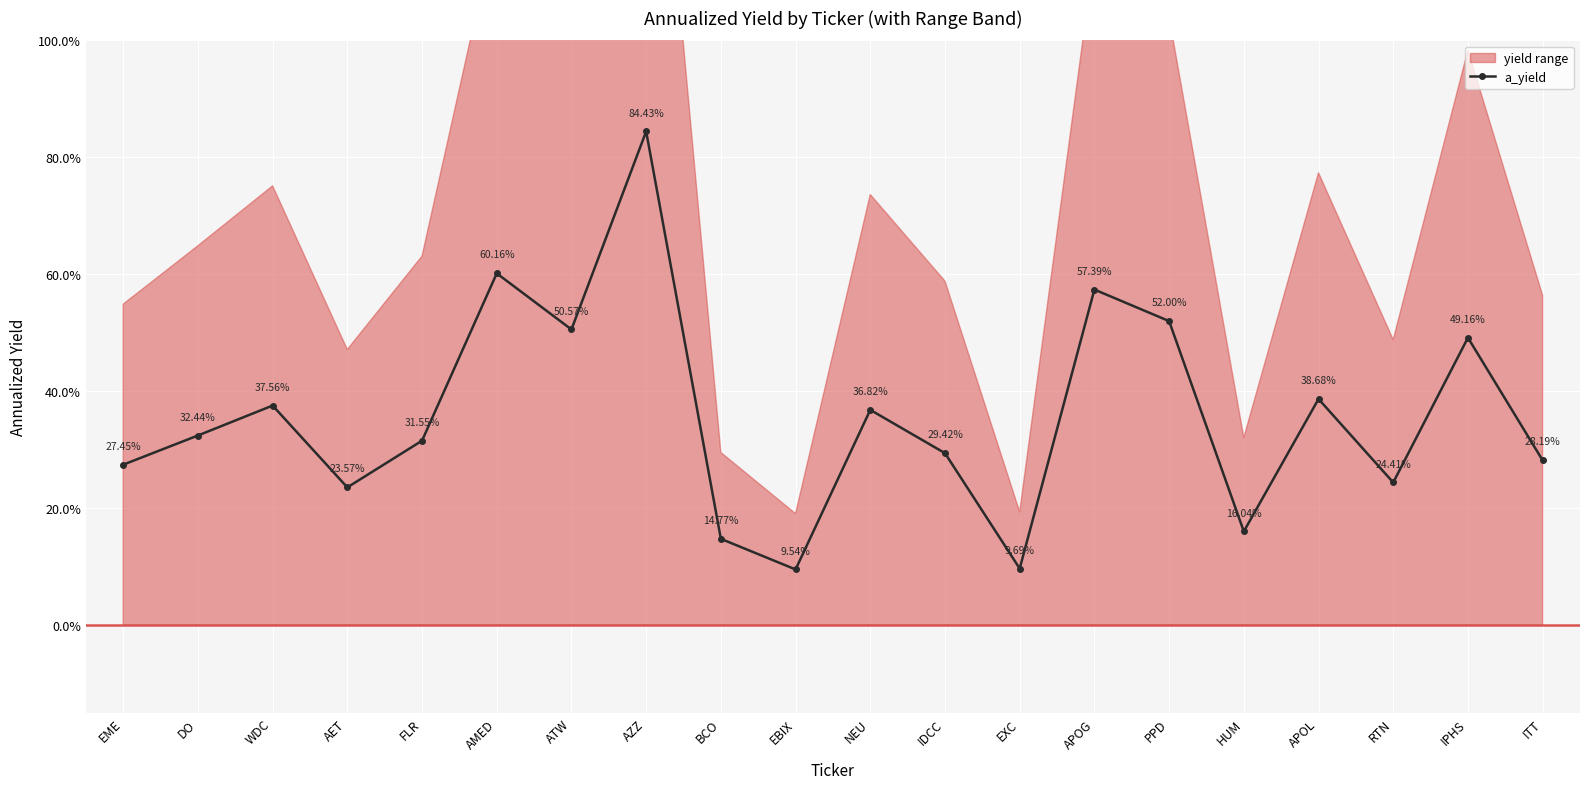

What is the difference between the maximum and minimum values?

0.7